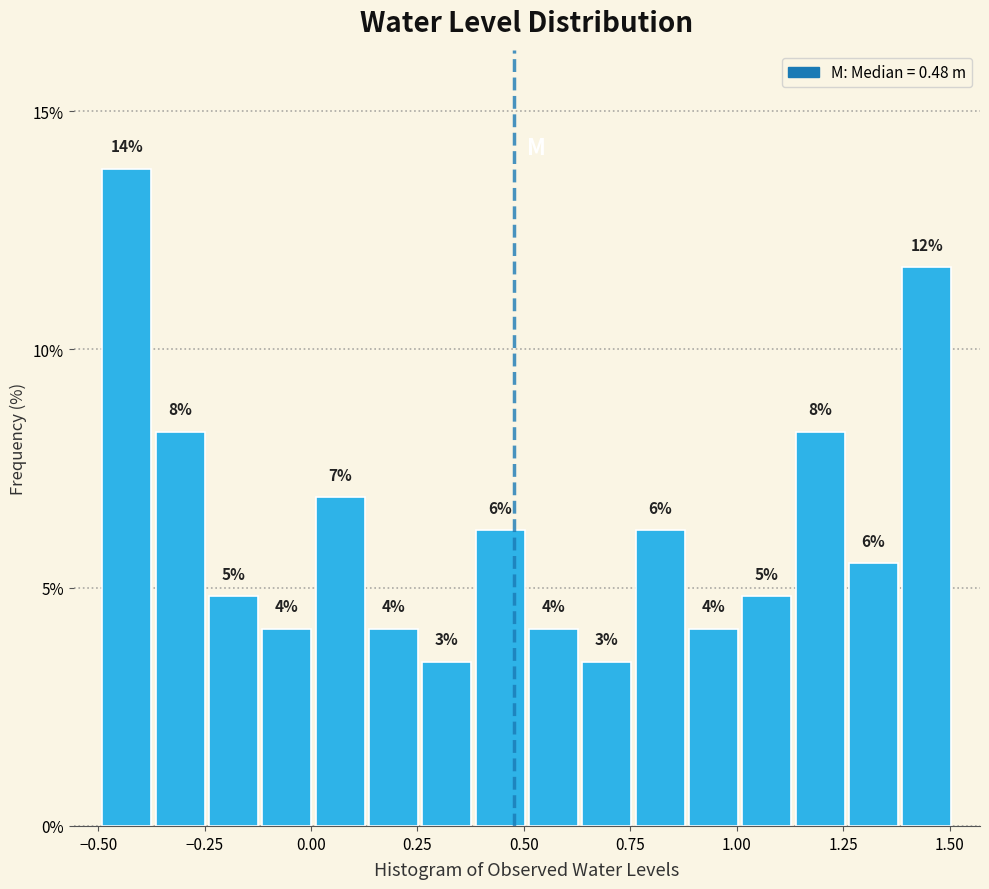

Read against the x-axis, roughly where is the centre of the tallest bar?

-0.45